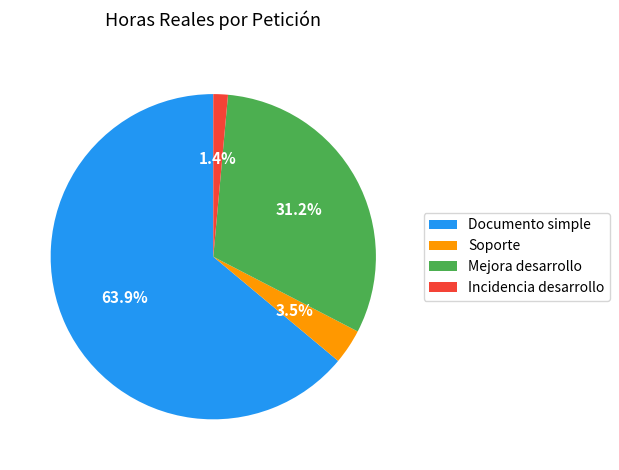

Is Documento simple the majority of the pie?

Yes